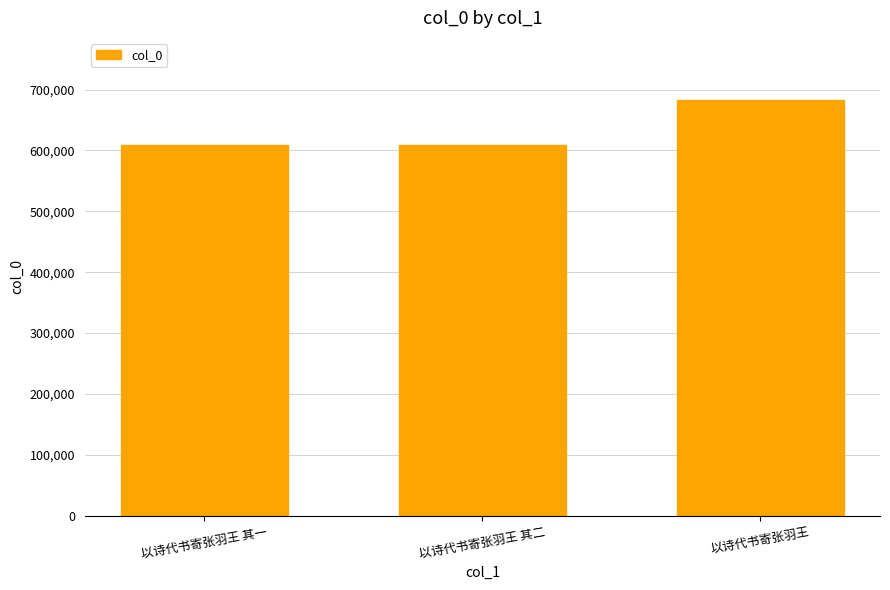

What is the value of the 3rd bar from the left?

682406